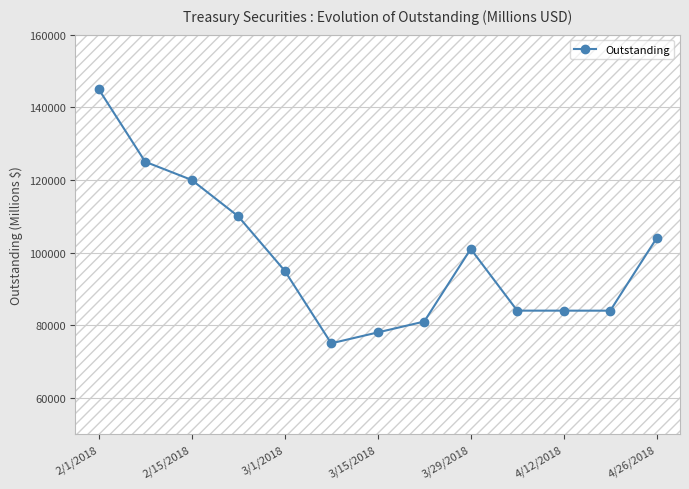

What is the minimum value shown in the chart?

75003